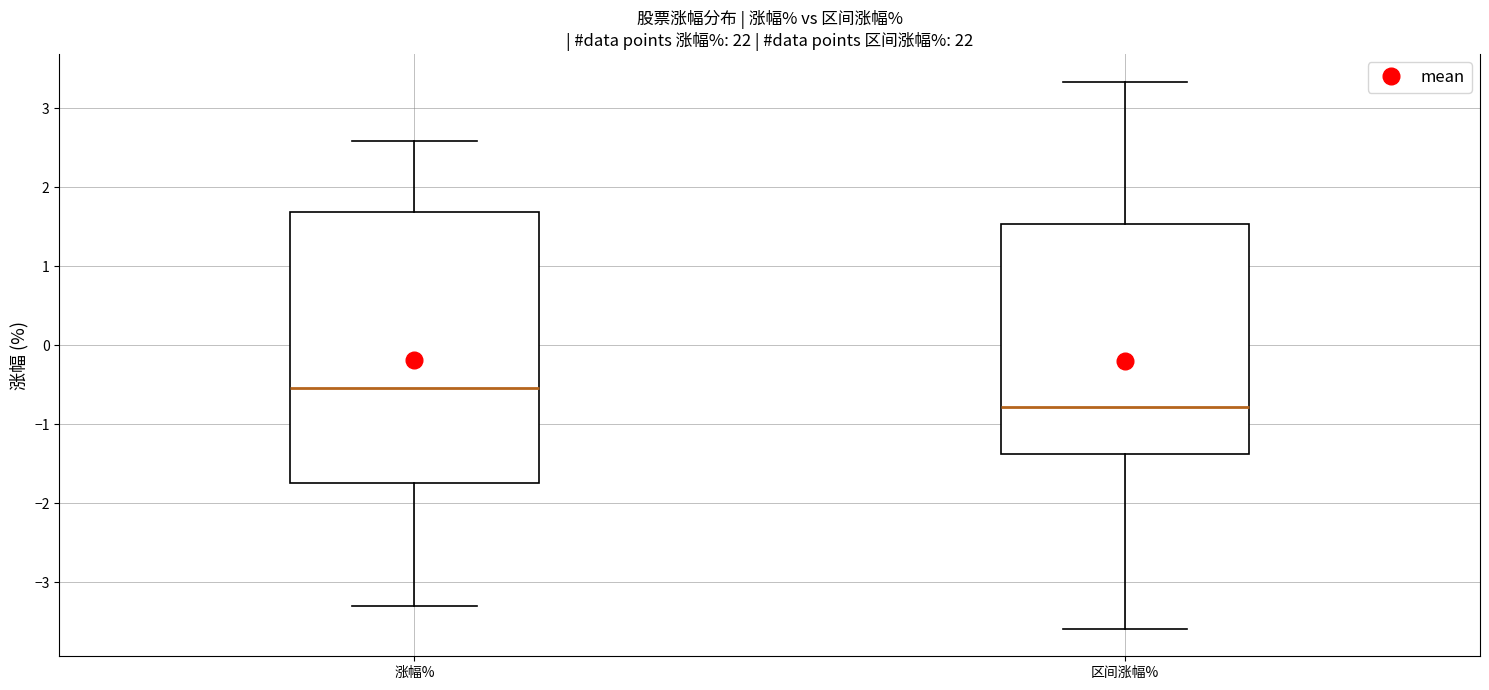

Which box's median line is the highest?

涨幅%